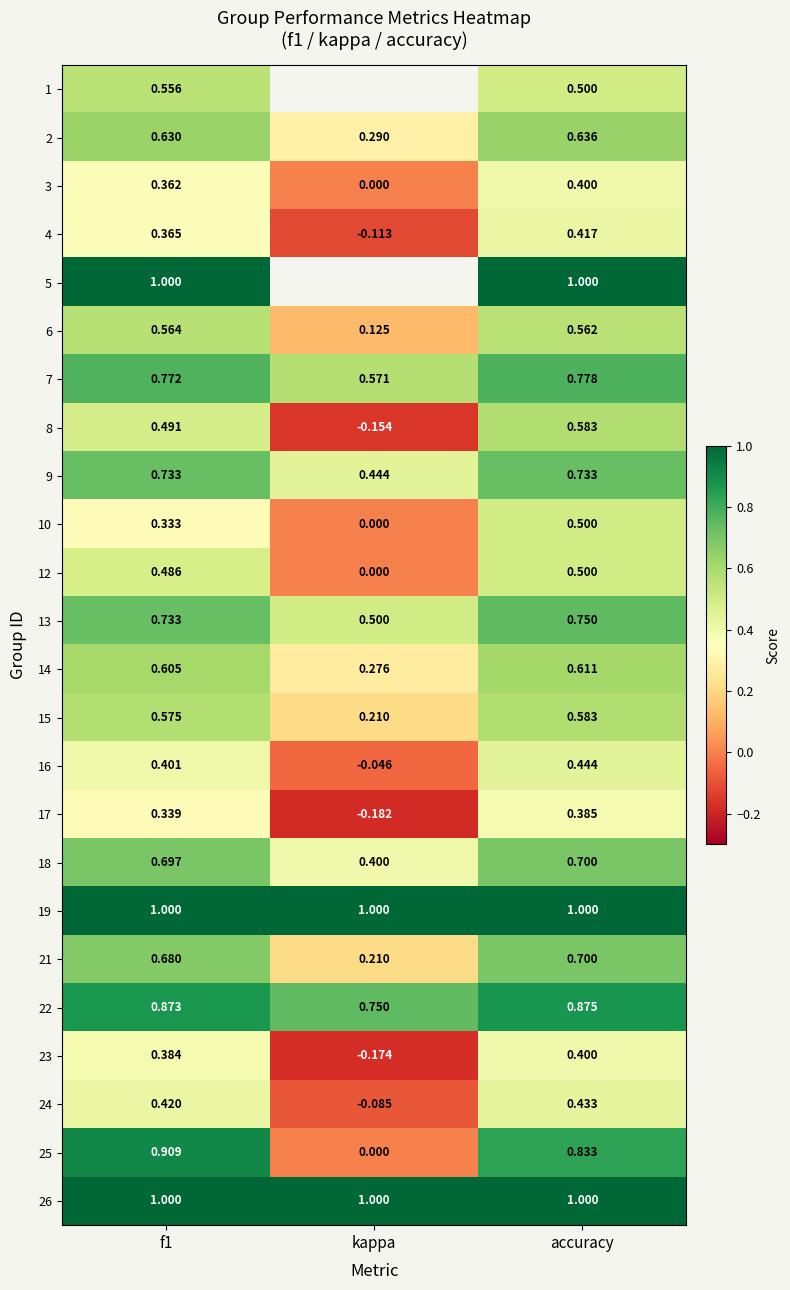

Which category has the lowest value in the 8 series?

kappa